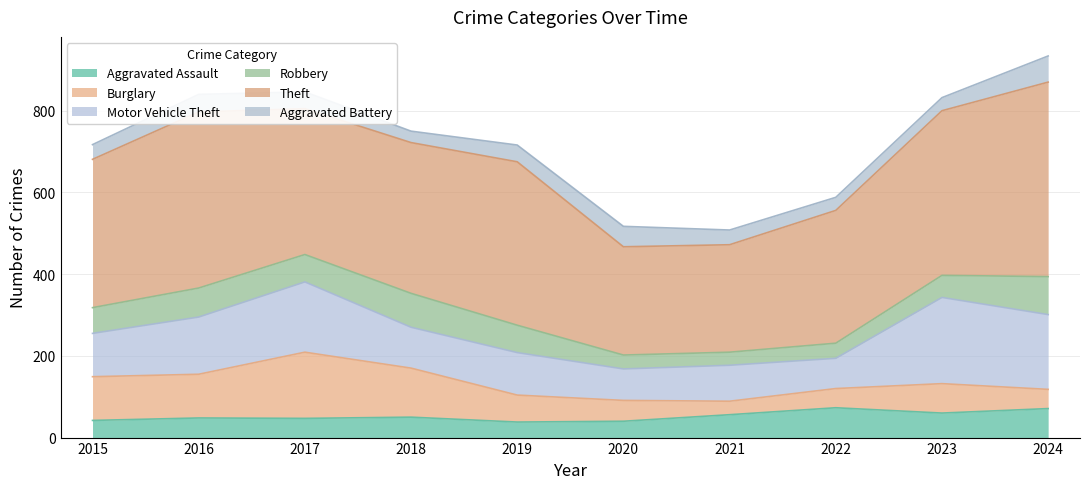

How many data points in Aggravated Battery are less than 41?

5